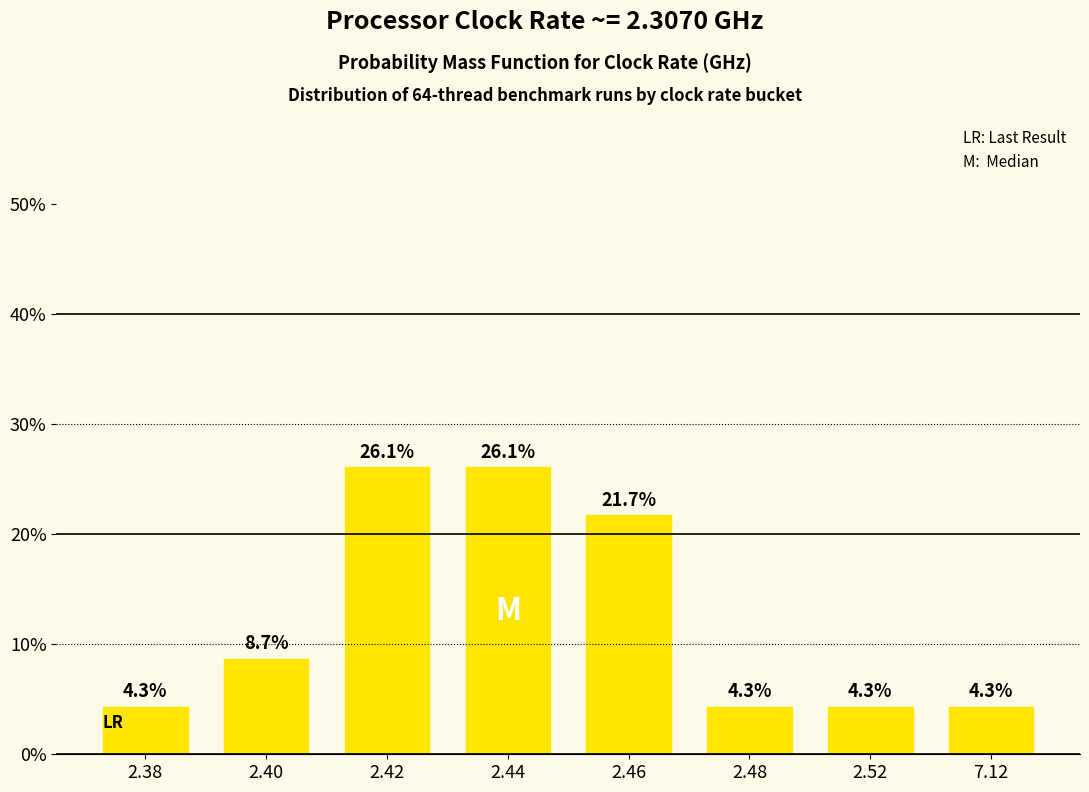

What is the difference between the values at 2.46 and 2.40?

13.0